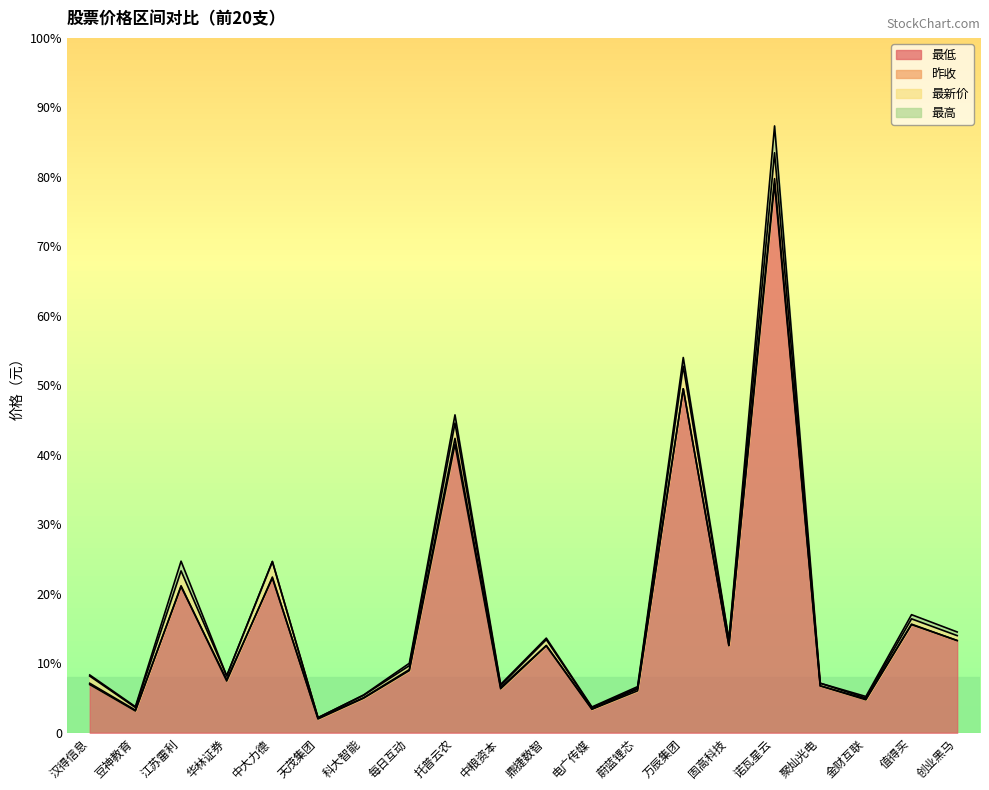

Where is the first local minimum for 最低?

豆神教育